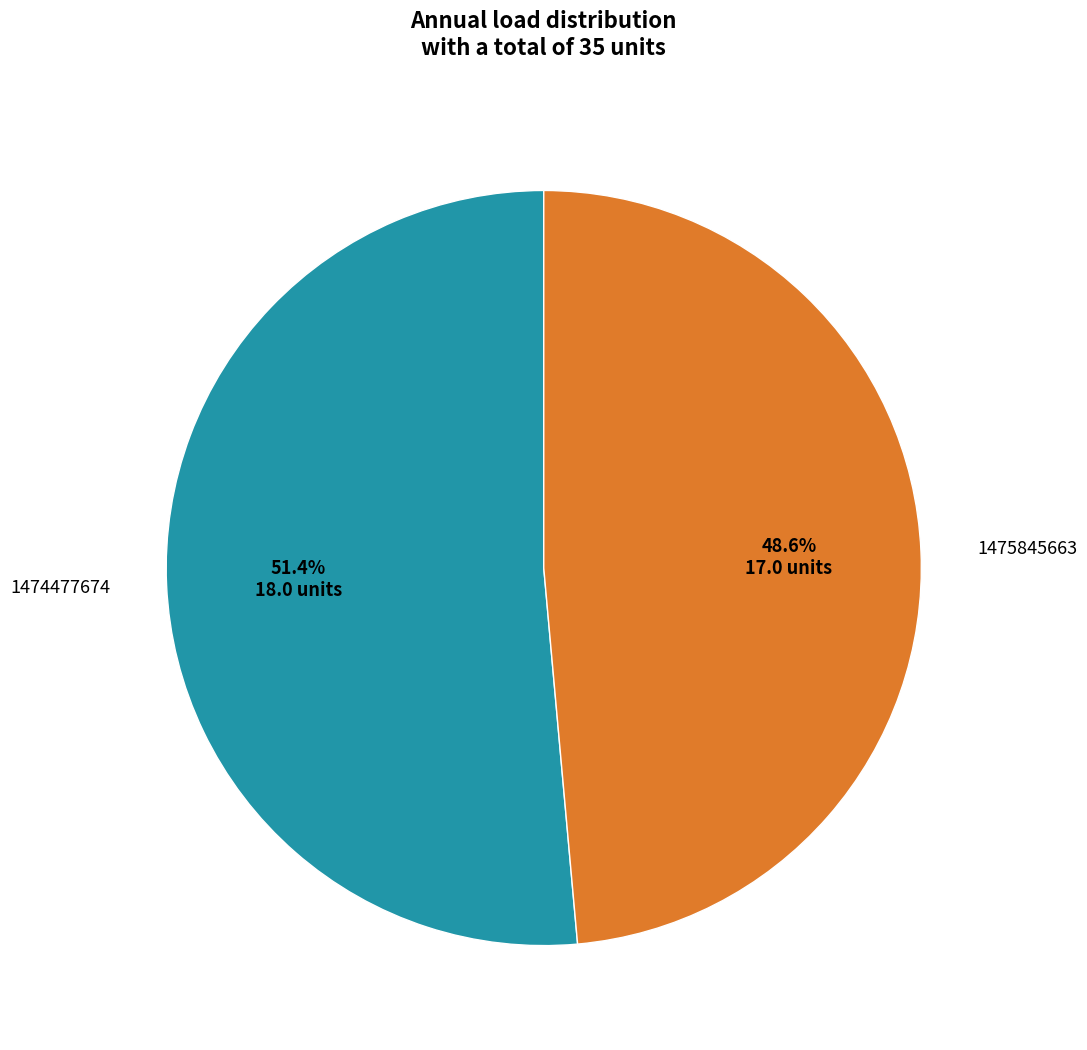

To the nearest percent, what is the difference between the largest and smallest slice percentages?

3%